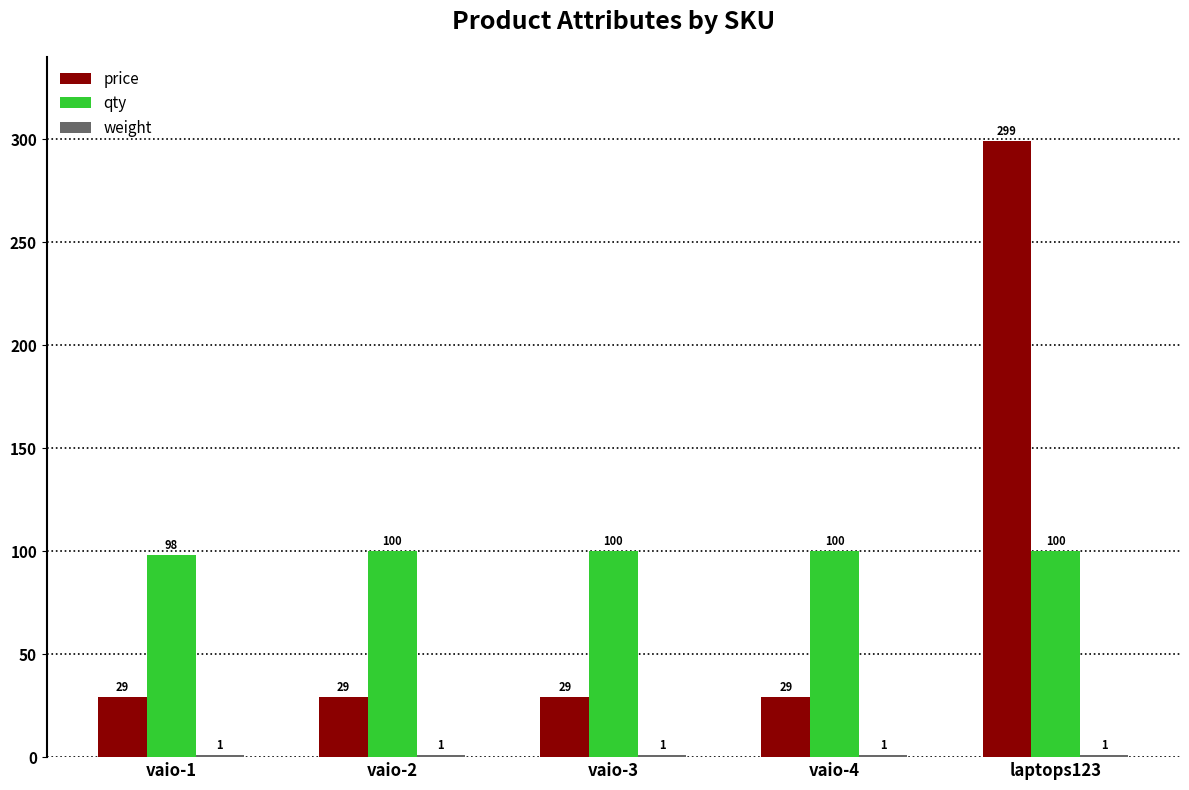

The qty series shows 100 at vaio-4. True or false?

True